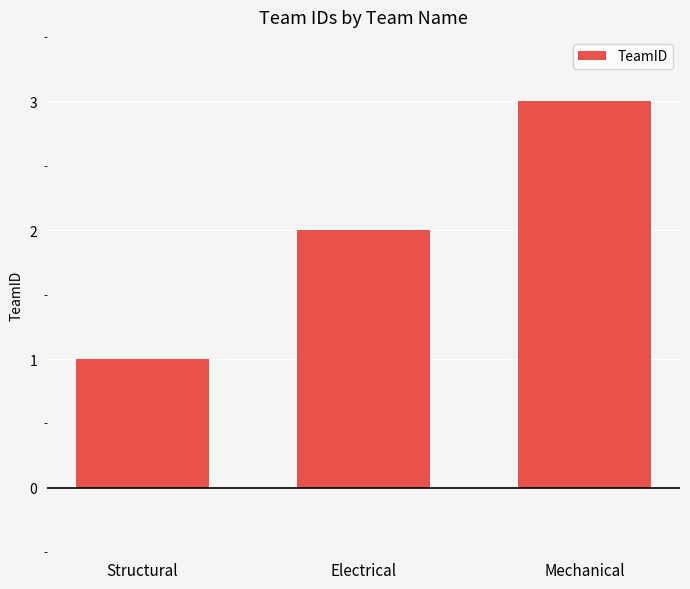

Is it true that the value at Mechanical is 2?

False